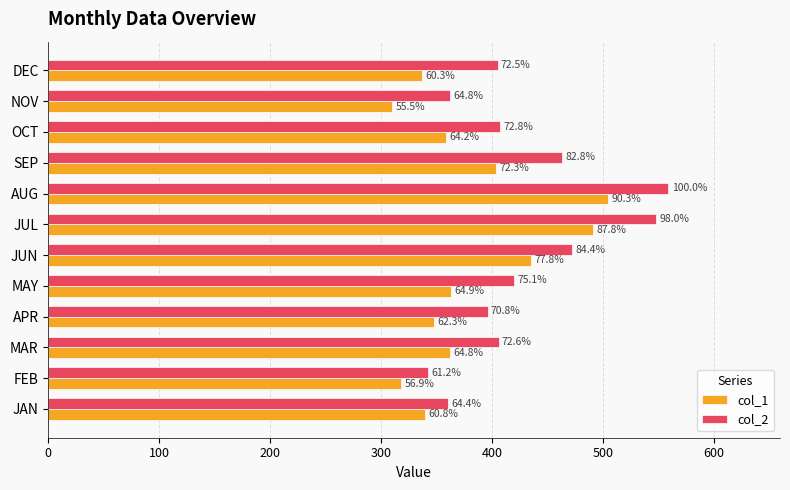

What is the value of the col_2 bar at the 3rd from the left?

406